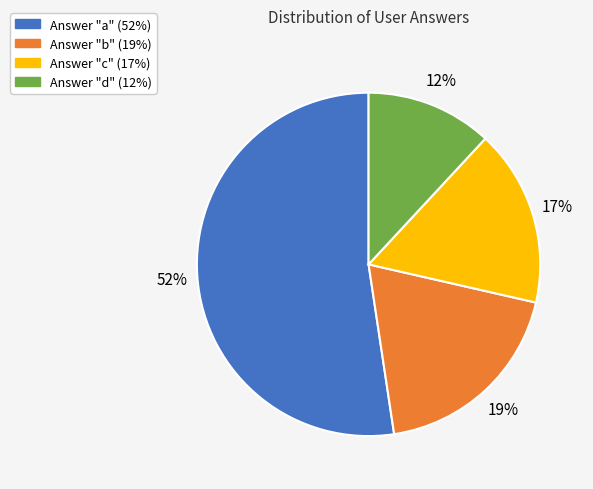

Is there a majority slice in this chart?

Yes